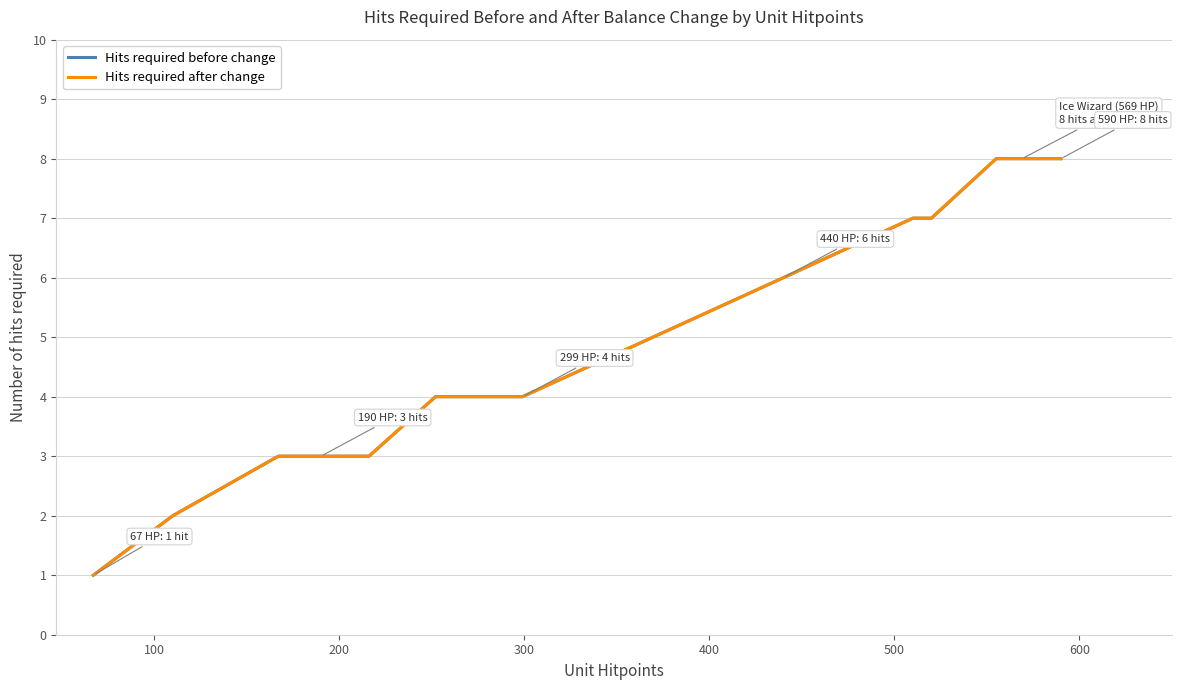

Count the number of categories in the chart.

29